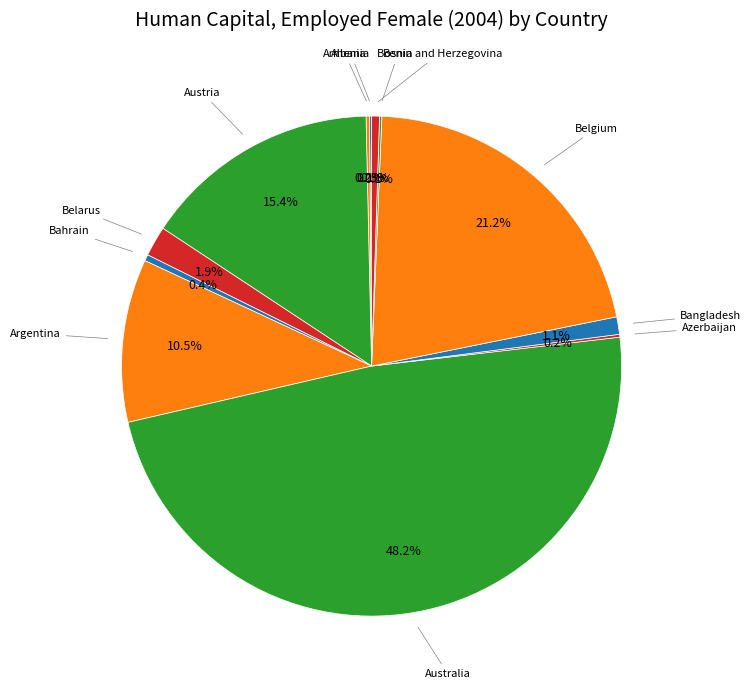

To the nearest percent, what is the average slice percentage?

8%